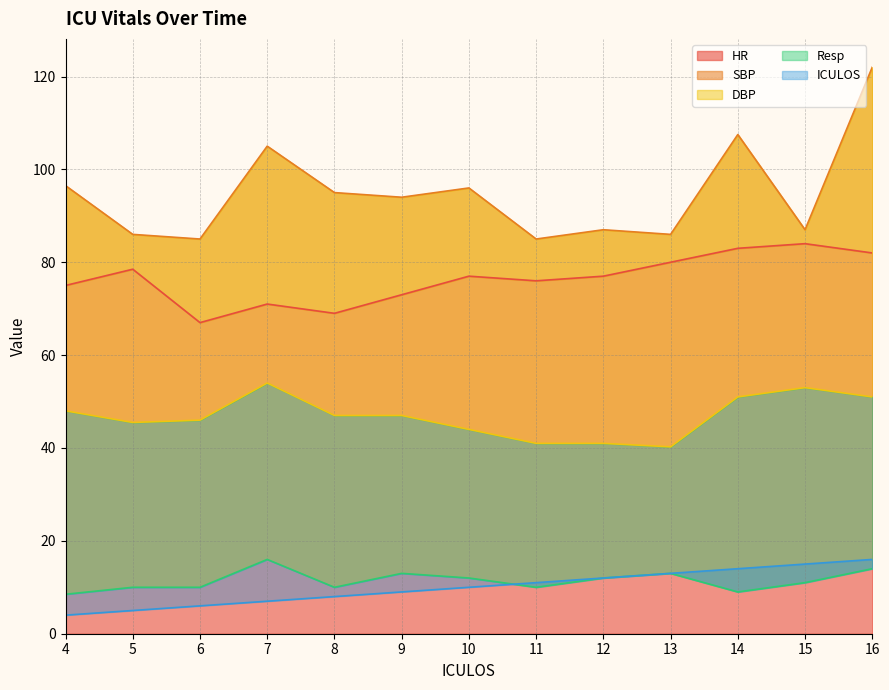

What are all the series names shown in the legend?

HR, SBP, DBP, Resp, ICULOS